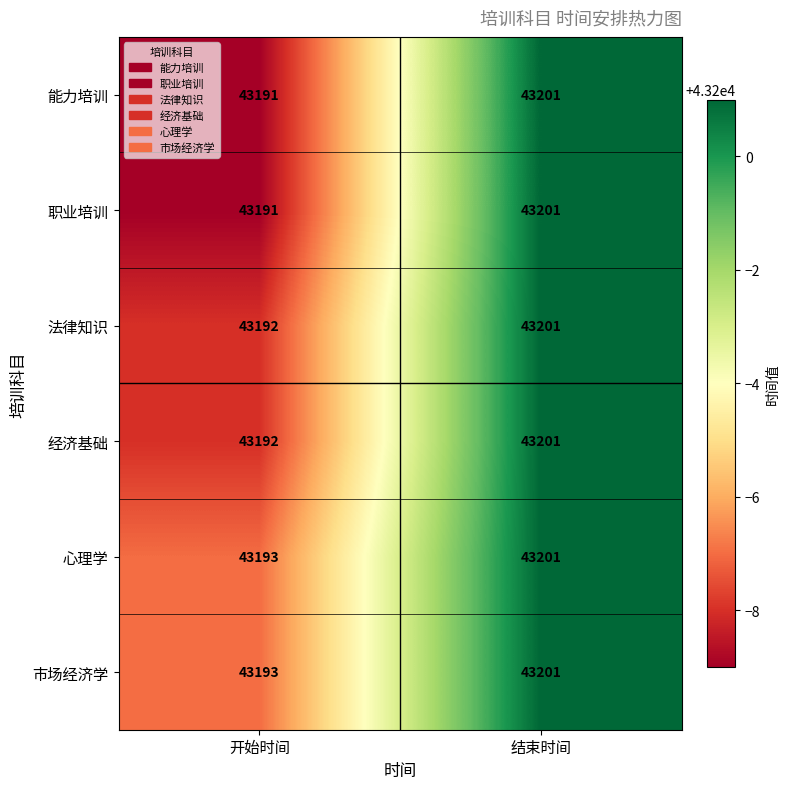

What is the sum of all 心理学 values?

86394